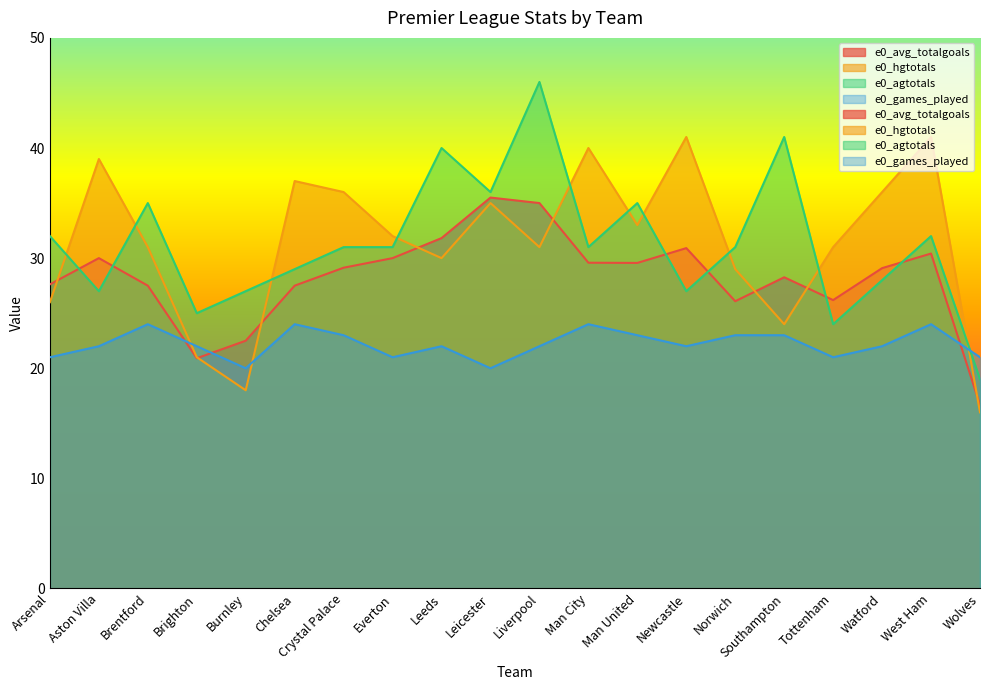

Which category has the highest value in the e0_agtotals series?

Liverpool